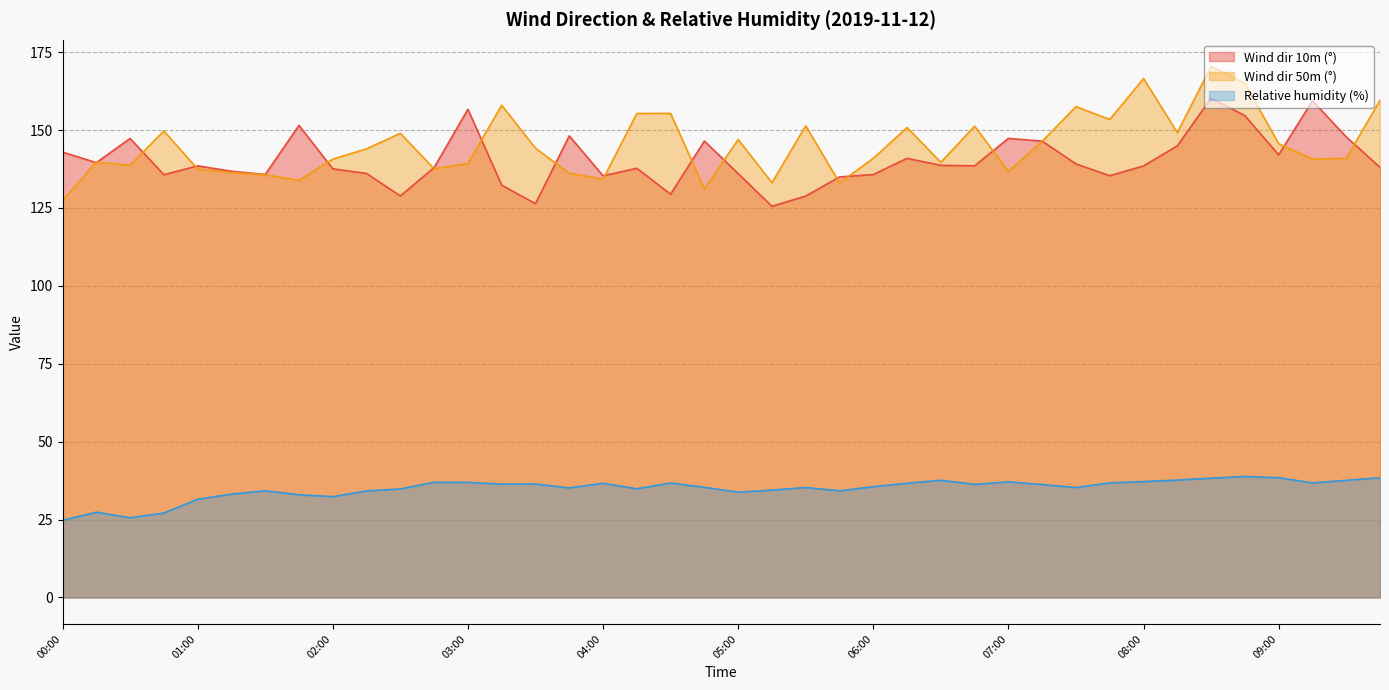

Reading right to left, extract all data points from this chart.

Wind dir 10m (°): 09:45=138.0	09:30=147.8	09:15=159.4	09:00=142.0	08:45=154.6	08:30=160.3	08:15=144.9	08:00=138.5	07:45=135.3	07:30=139.1	07:15=146.4	07:00=147.3	06:45=138.5	06:30=138.7	06:15=140.9	06:00=135.7	05:45=135.0	05:30=128.8	05:15=125.5	05:00=136.0	04:45=146.5	04:30=129.4	04:15=137.7	04:00=135.3	03:45=148.1	03:30=126.4	03:15=132.3	03:00=156.7	02:45=137.9	02:30=128.9	02:15=136.1	02:00=137.6	01:45=151.5	01:30=135.7	01:15=136.8	01:00=138.5	00:45=135.7	00:30=147.3	00:15=139.5	00:00=142.9
Wind dir 50m (°): 09:45=159.6	09:30=140.9	09:15=140.7	09:00=145.6	08:45=165.0	08:30=170.4	08:15=149.2	08:00=166.5	07:45=153.4	07:30=157.5	07:15=146.4	07:00=136.7	06:45=151.2	06:30=139.6	06:15=150.8	06:00=140.9	05:45=133.1	05:30=151.4	05:15=133.1	05:00=147.0	04:45=131.2	04:30=155.3	04:15=155.3	04:00=134.3	03:45=136.1	03:30=144.2	03:15=158.0	03:00=139.3	02:45=137.6	02:30=149.0	02:15=144.0	02:00=140.7	01:45=133.9	01:30=135.6	01:15=136.3	01:00=137.5	00:45=149.7	00:30=138.7	00:15=139.7	00:00=127.4
Relative humidity (%): 09:45=38.4	09:30=37.6	09:15=36.8	09:00=38.4	08:45=38.8	08:30=38.3	08:15=37.7	08:00=37.2	07:45=36.8	07:30=35.3	07:15=36.2	07:00=37.1	06:45=36.3	06:30=37.6	06:15=36.6	06:00=35.6	05:45=34.2	05:30=35.3	05:15=34.5	05:00=33.8	04:45=35.4	04:30=36.7	04:15=34.9	04:00=36.7	03:45=35.2	03:30=36.4	03:15=36.4	03:00=36.9	02:45=37.0	02:30=34.8	02:15=34.2	02:00=32.4	01:45=33.0	01:30=34.2	01:15=33.2	01:00=31.5	00:45=27.1	00:30=25.6	00:15=27.4	00:00=24.8